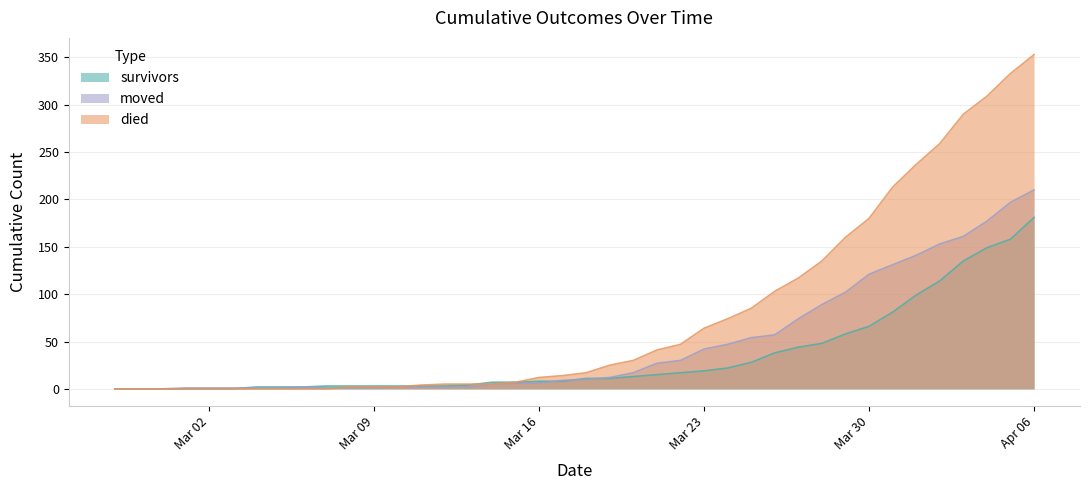

What is the difference between the second highest and minimum values in the died series?

333